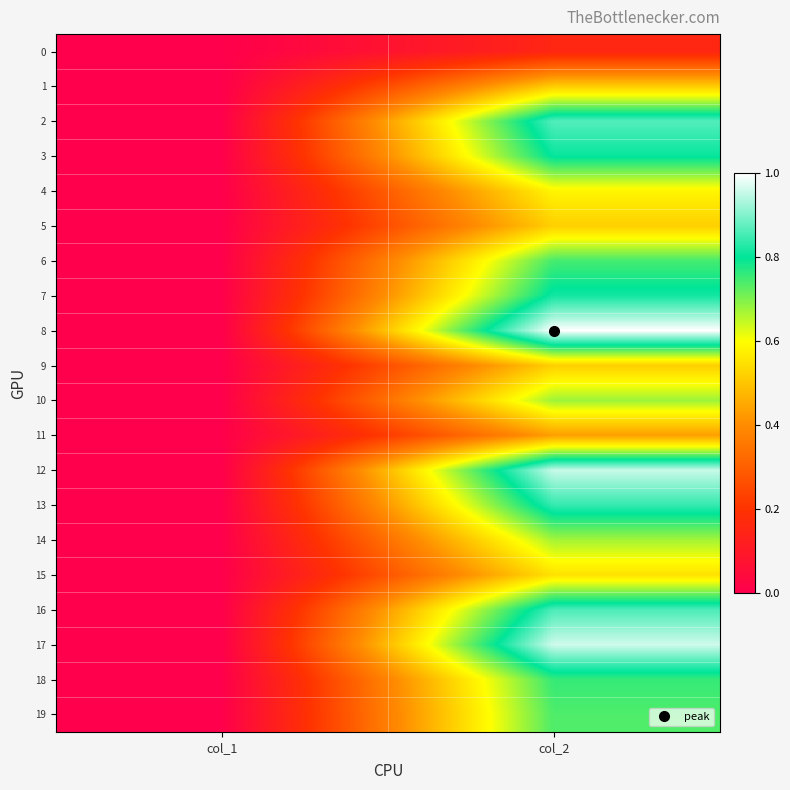

Reading left to right, what are all the values shown in this chart?

0: col_1=0.0	col_2=0.2
1: col_1=0.0	col_2=0.5
2: col_1=0.0	col_2=0.9
3: col_1=0.0	col_2=0.8
4: col_1=0.0	col_2=0.6
5: col_1=0.0	col_2=0.5
6: col_1=0.0	col_2=0.7
7: col_1=0.0	col_2=0.8
8: col_1=0.0	col_2=1.0
9: col_1=0.0	col_2=0.5
10: col_1=0.0	col_2=0.7
11: col_1=0.0	col_2=0.4
12: col_1=0.0	col_2=1.0
13: col_1=0.0	col_2=0.8
14: col_1=0.0	col_2=0.7
15: col_1=0.0	col_2=0.5
16: col_1=0.0	col_2=0.9
17: col_1=0.0	col_2=1.0
18: col_1=0.0	col_2=0.8
19: col_1=0.0	col_2=0.7